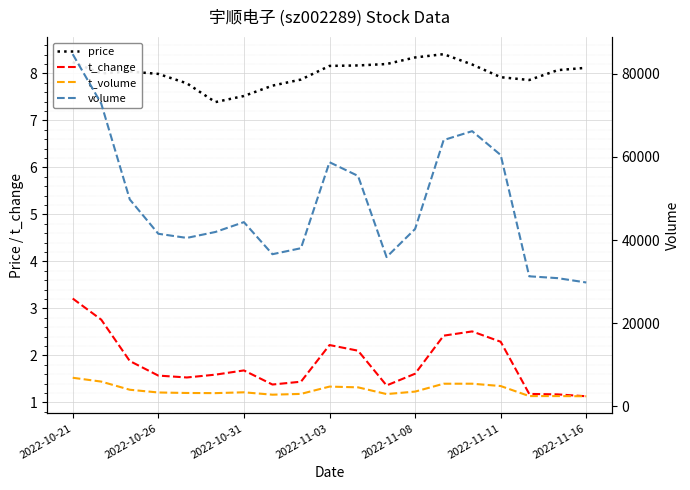

What is the difference between the second highest and second lowest values in the t_change series?

1.6